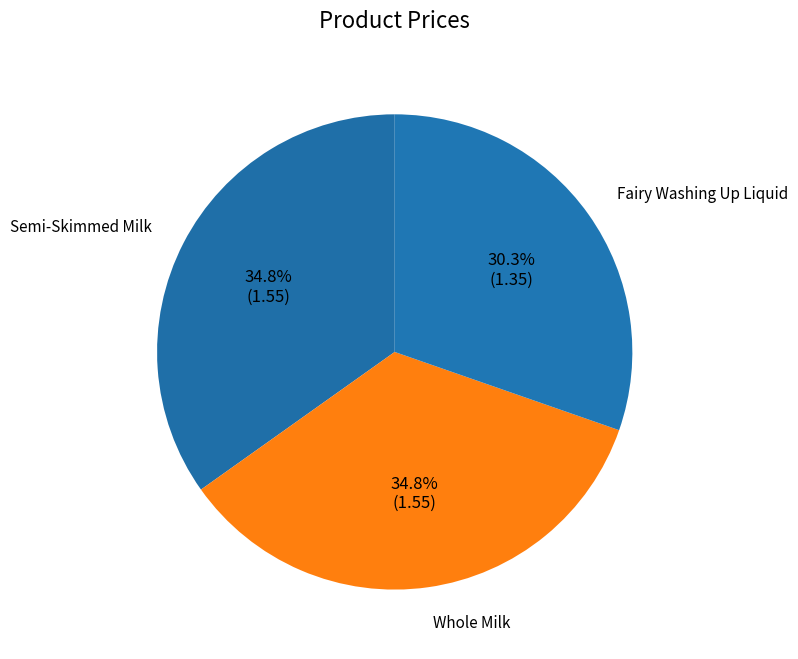

How many slices are in this pie chart?

3